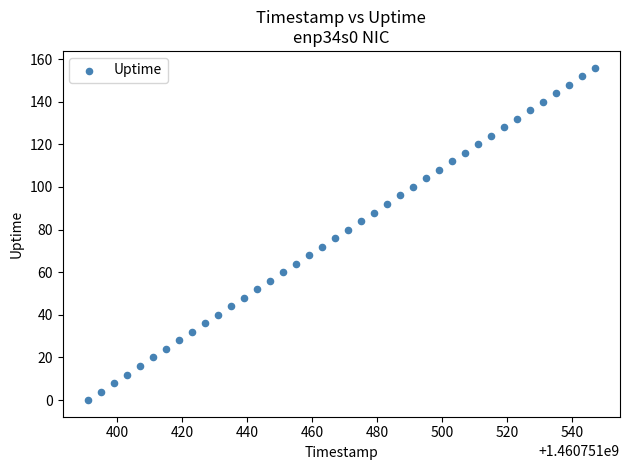

What is the range of Y values (max minus min)?

156